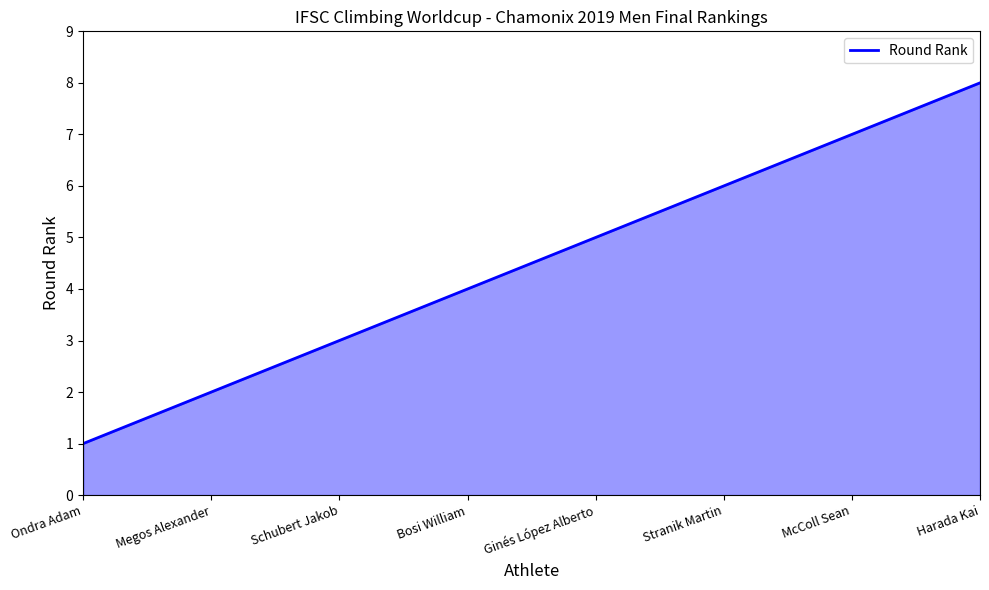

Does the chart display data point markers on the line(s)?

No